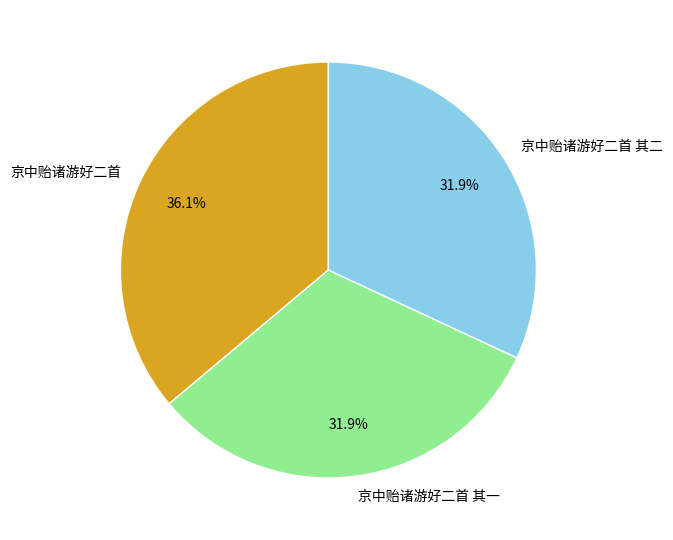

Count the number of slices in the pie.

3